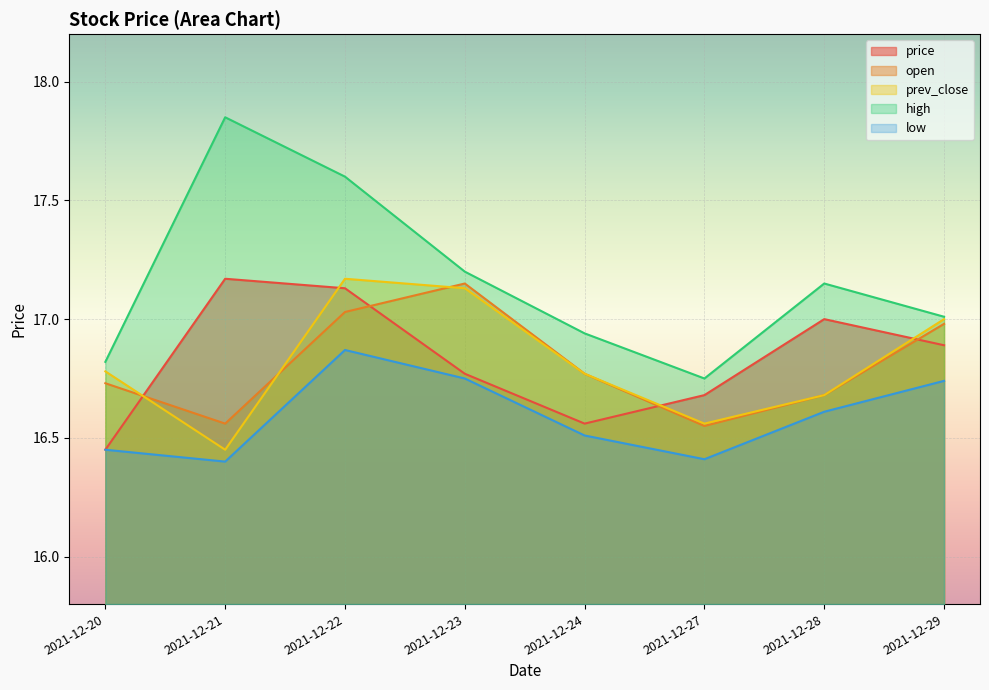

What are all the series names shown in the legend?

price, open, prev_close, high, low